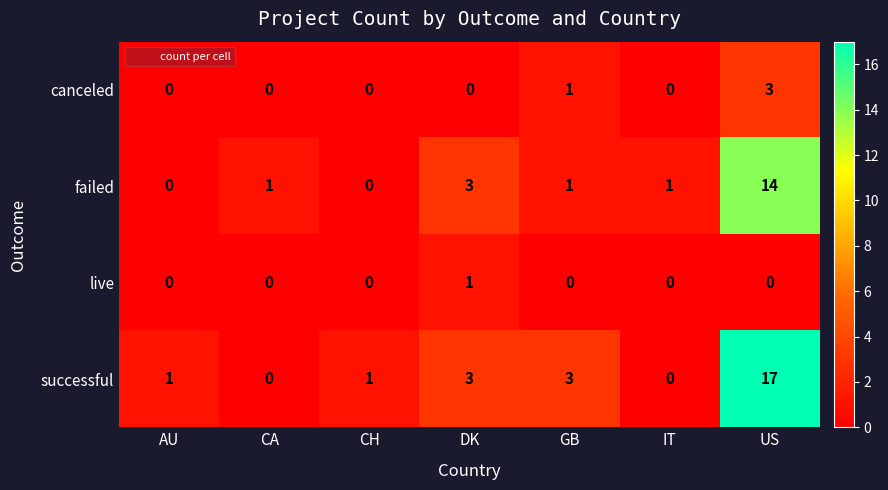

Reading left to right, extract all data points from this chart.

canceled: 0	0	0	0	1	0	3
failed: 0	1	0	3	1	1	14
live: 0	0	0	1	0	0	0
successful: 1	0	1	3	3	0	17